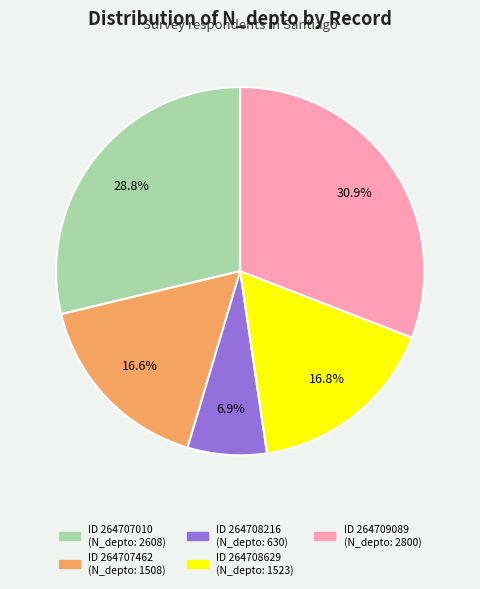

Does any single category account for the majority?

No